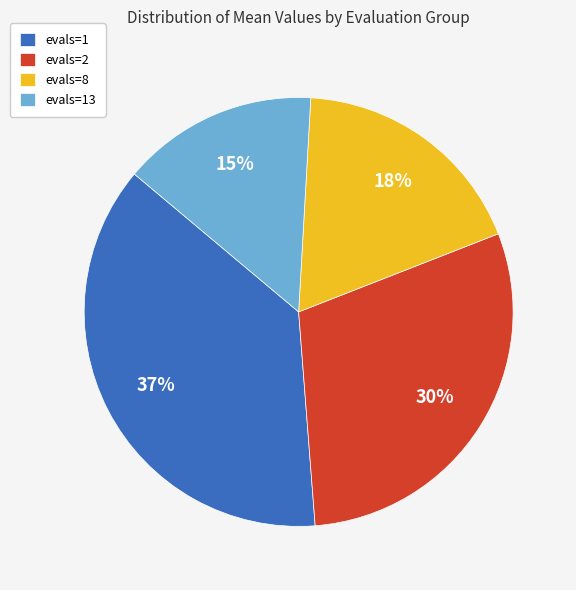

Is evals=1 the majority of the pie?

No